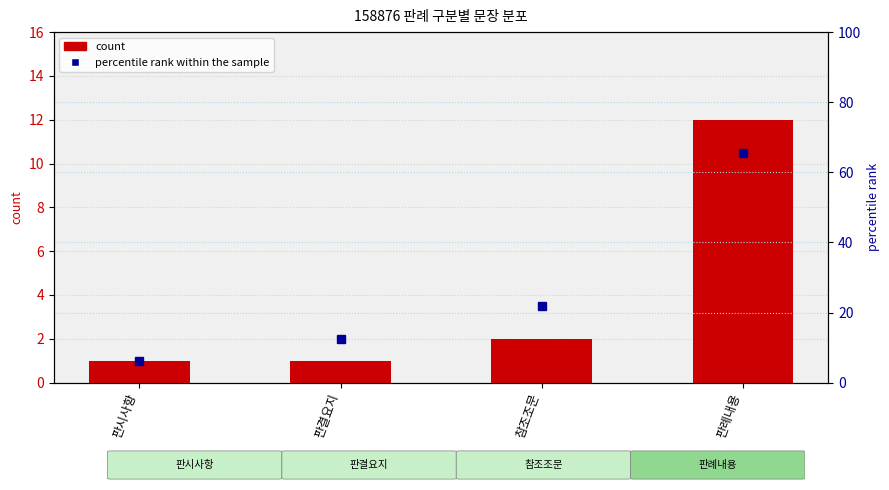

What is the label of the 4th bar from the left?

판례내용